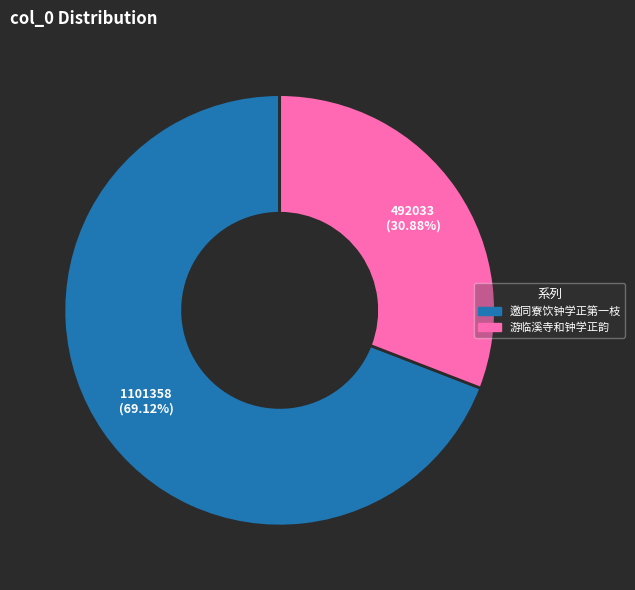

Which slice is the smallest?

游临溪寺和钟学正韵